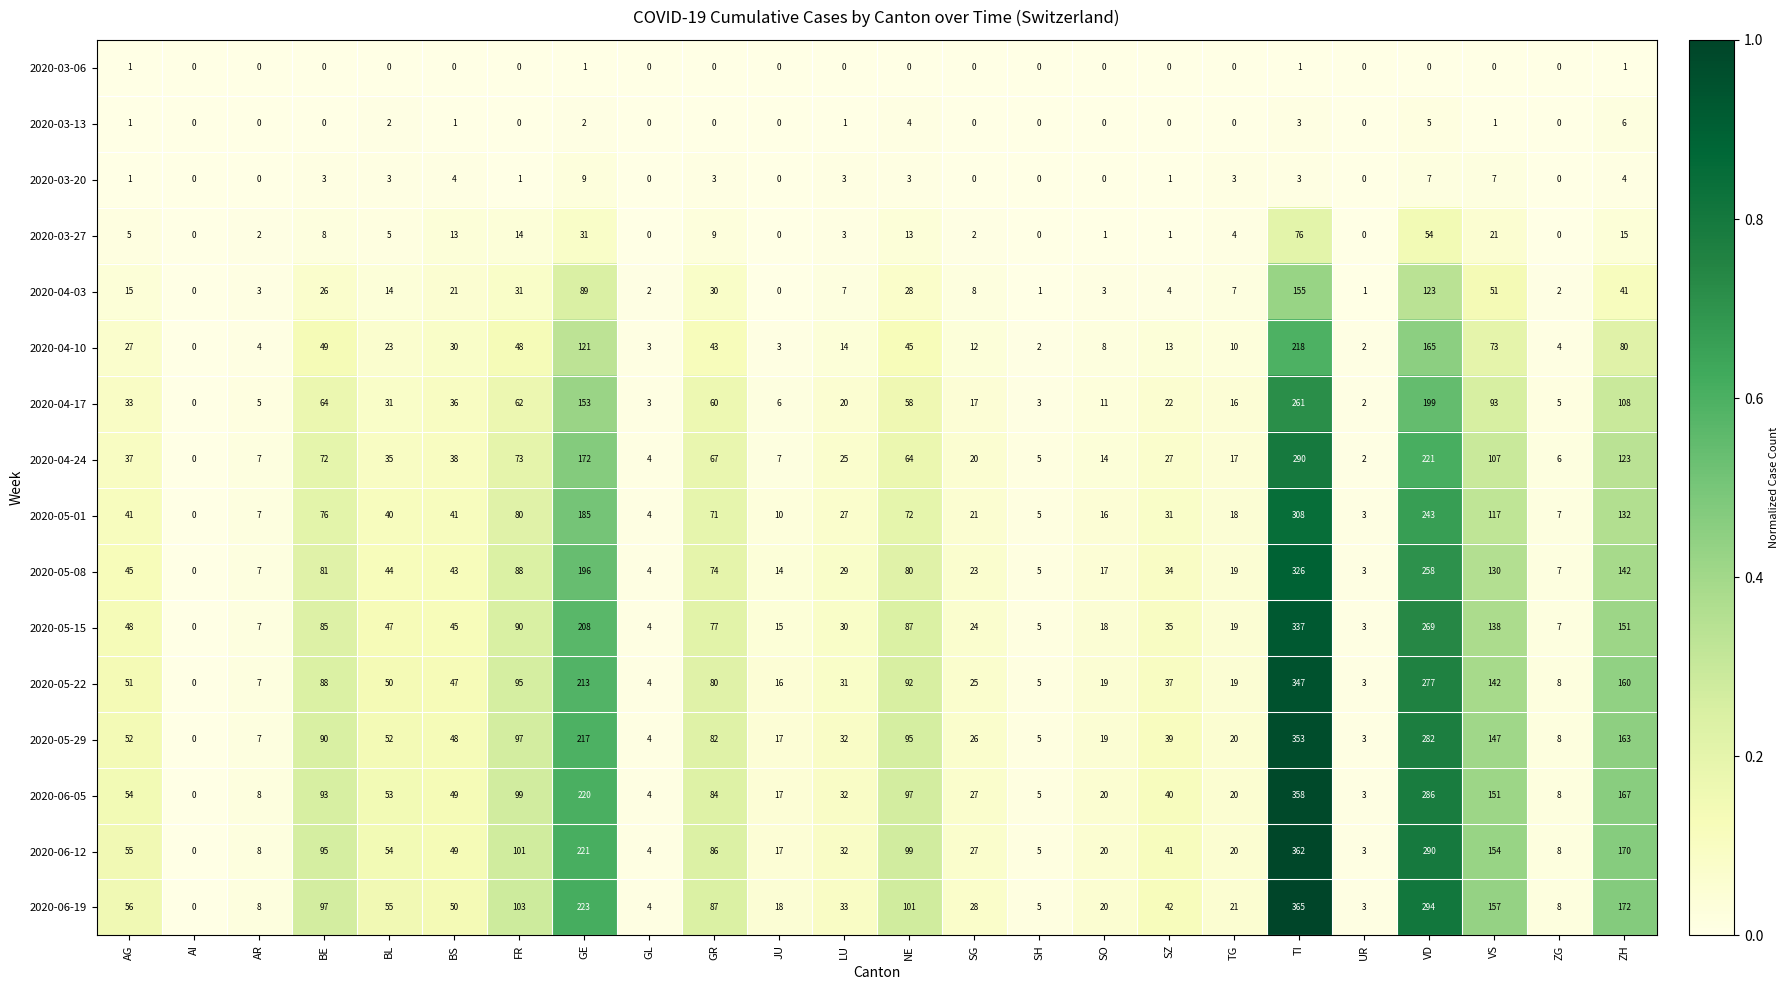

What is the difference between the highest and lowest values at AG?

55